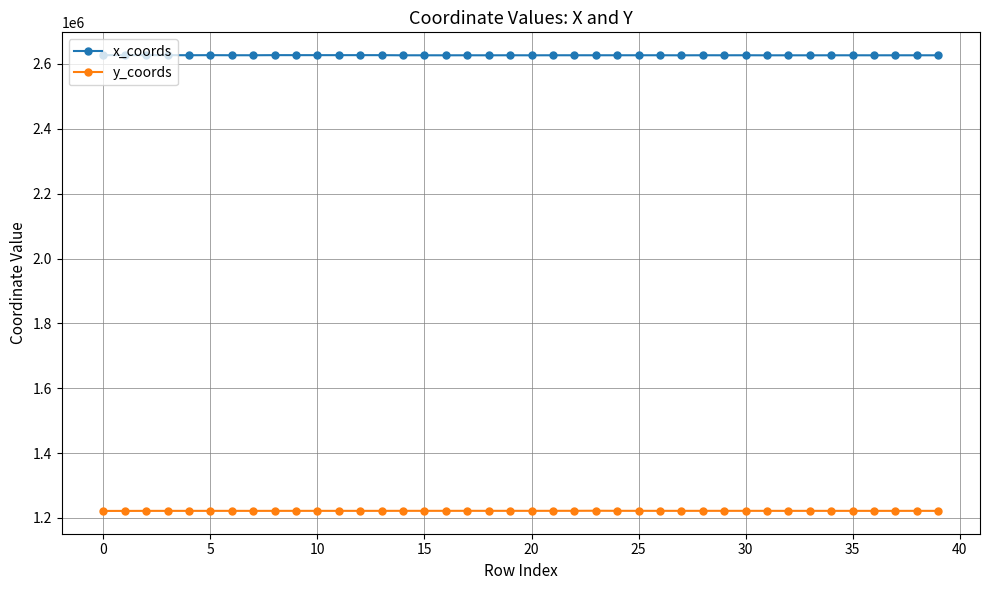

True or false: x_coords has more than 0 interior local peaks.

True